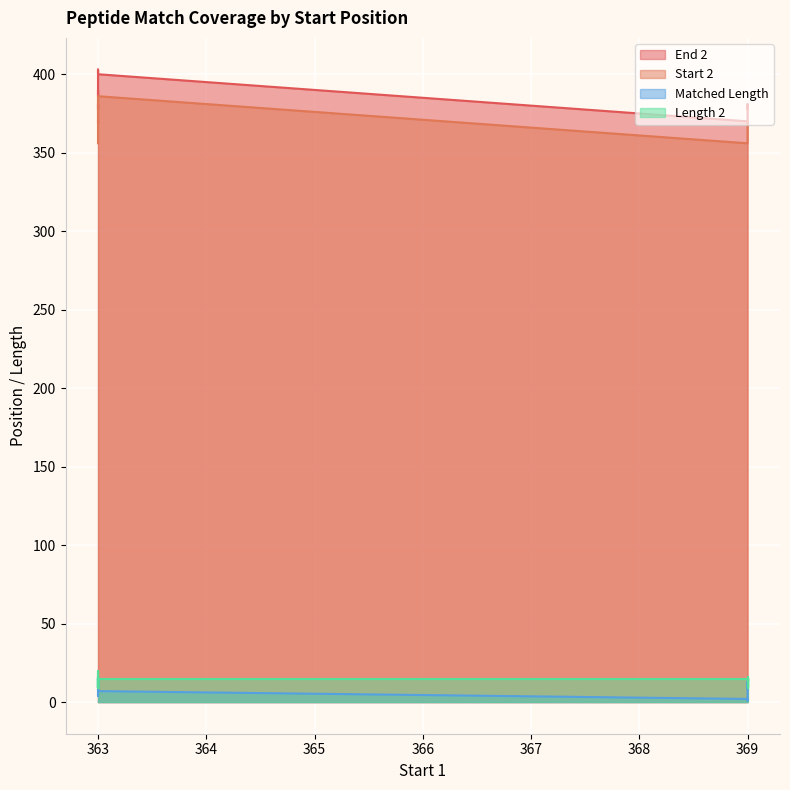

True or false: Matched Length and Length 2 intersect in this chart.

False